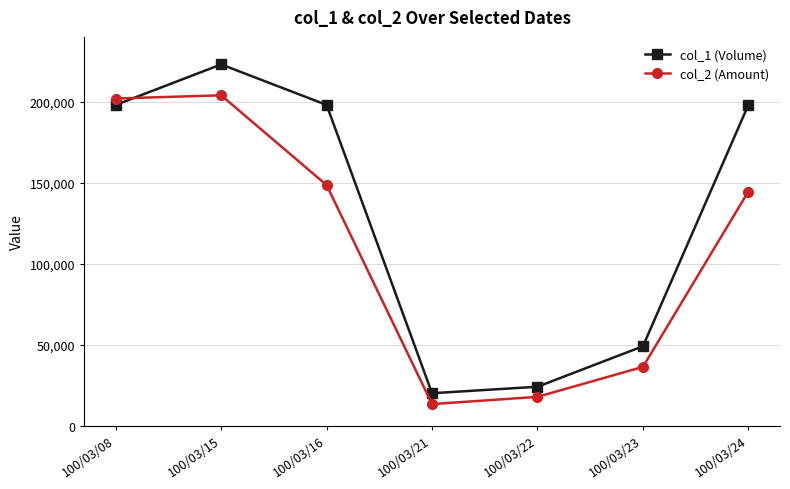

Between which two adjacent categories do col_2 (Amount) and col_1 (Volume) first intersect?

100/03/08 and 100/03/15